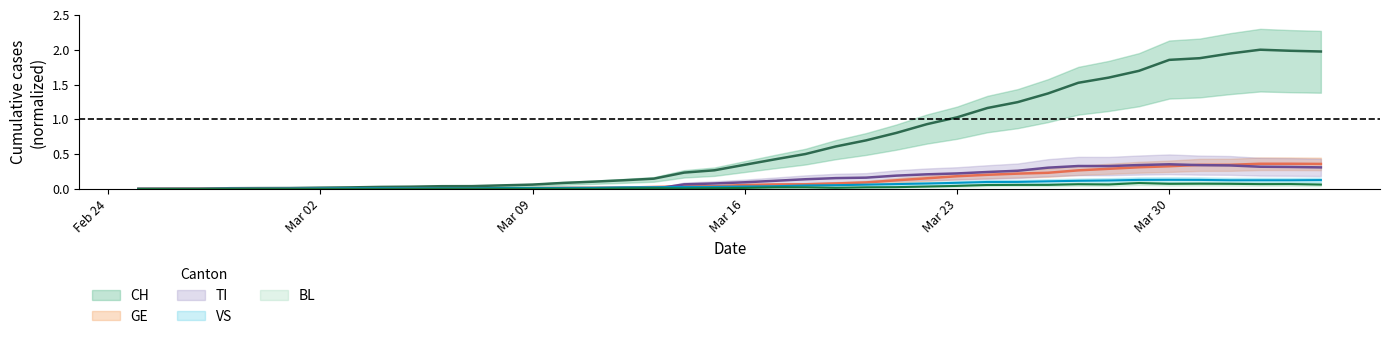

At how many categories does at least one series exceed 0?

39